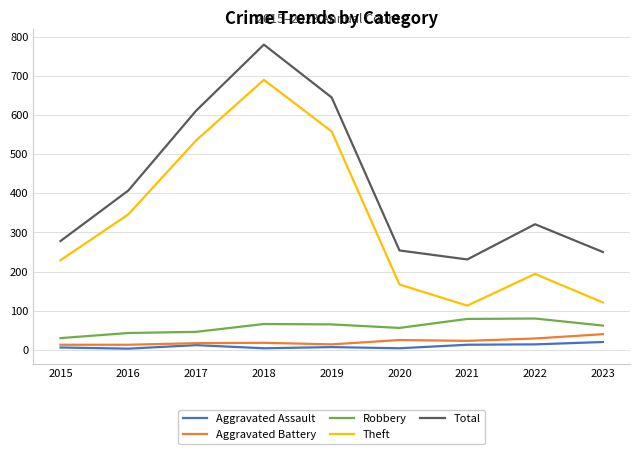

What is the lowest value of the Theft series?

113